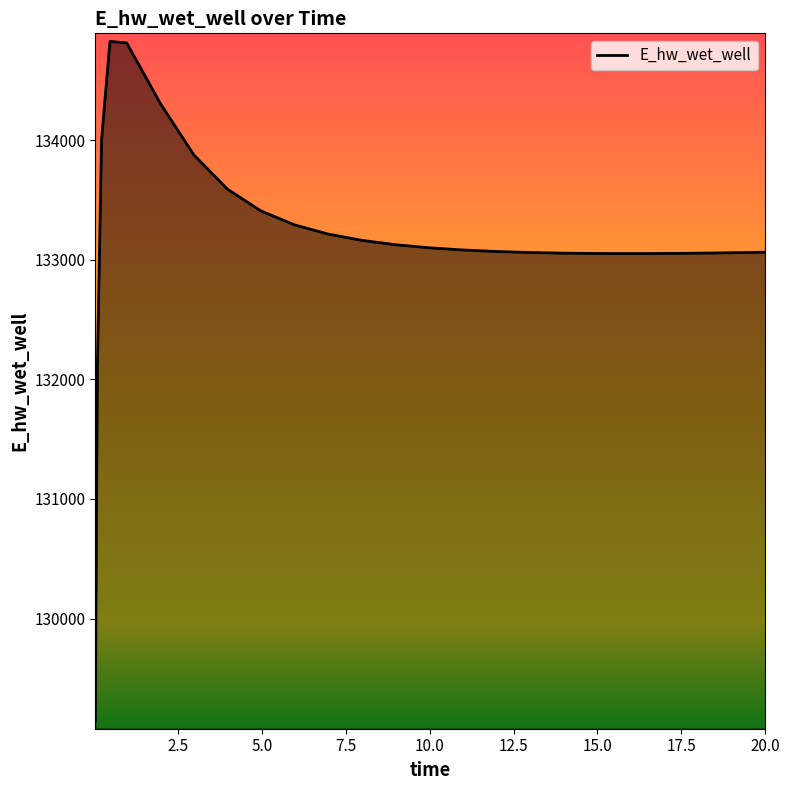

What is the smallest value displayed?

129143.6